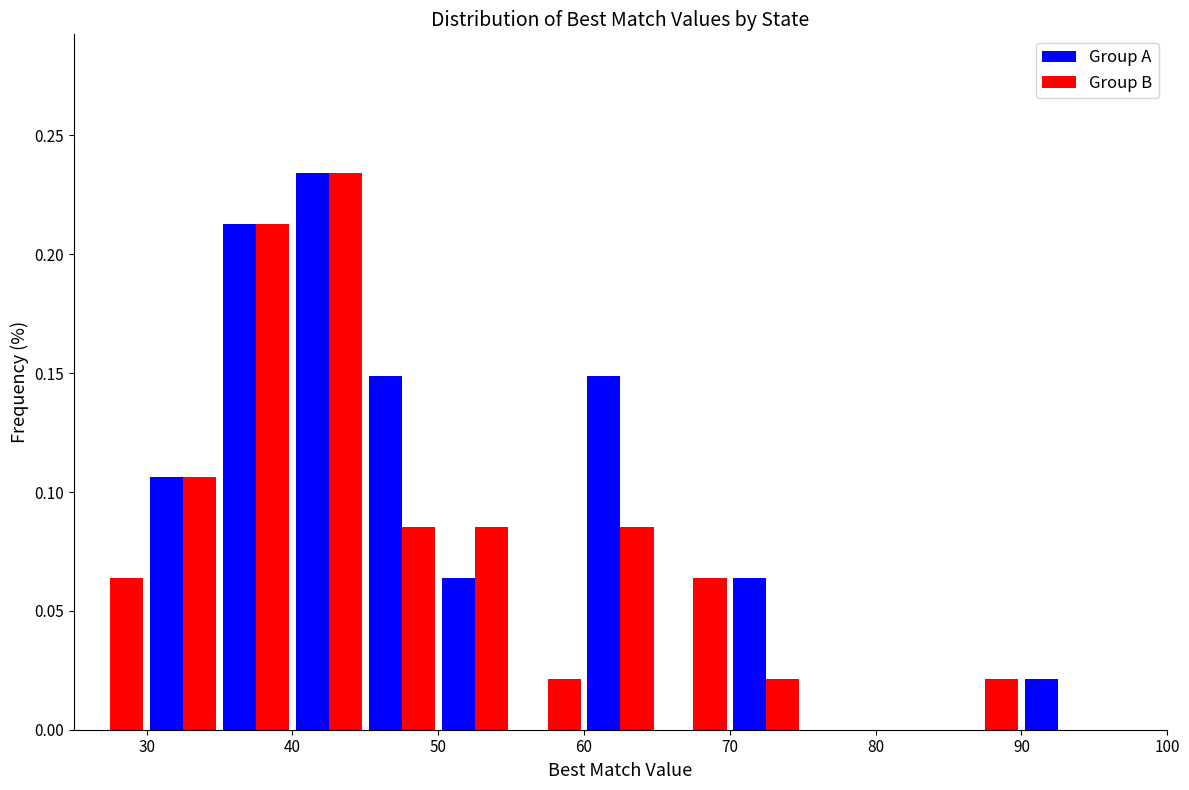

Reading left to right, transcribe this chart: for each range on the x-axis, give the height of each series' bar. The values are not printed on the chart, so give them approximately, as read against the axis.

25 to 30: Group A=0	Group B=0.065
30 to 35: Group A=0.105	Group B=0.105
35 to 40: Group A=0.215	Group B=0.215
40 to 45: Group A=0.235	Group B=0.235
45 to 50: Group A=0.150	Group B=0.085
50 to 55: Group A=0.065	Group B=0.085
55 to 60: Group A=0	Group B=0.020
60 to 65: Group A=0.150	Group B=0.085
65 to 70: Group A=0	Group B=0.065
70 to 75: Group A=0.065	Group B=0.020
75 to 80: Group A=0	Group B=0
80 to 85: Group A=0	Group B=0
85 to 90: Group A=0	Group B=0.020
90 to 95: Group A=0.020	Group B=0